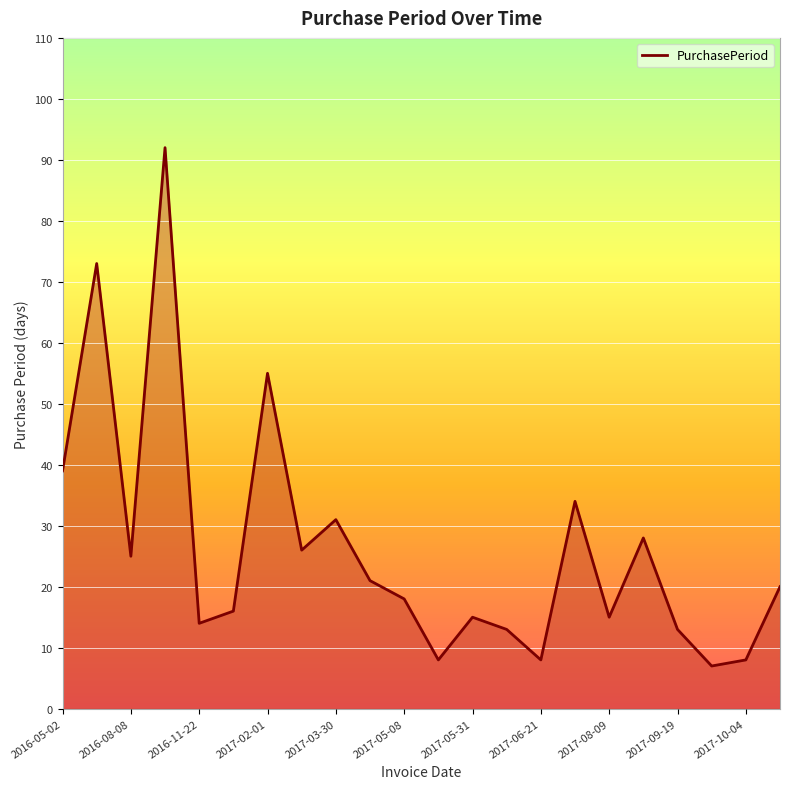

What is the difference between the maximum and minimum values?

85